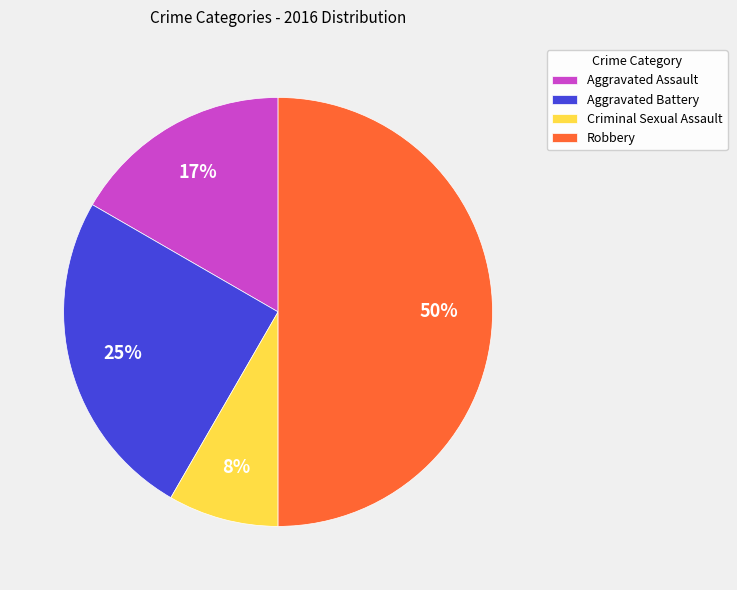

Does Criminal Sexual Assault account for over 50% of the chart?

No